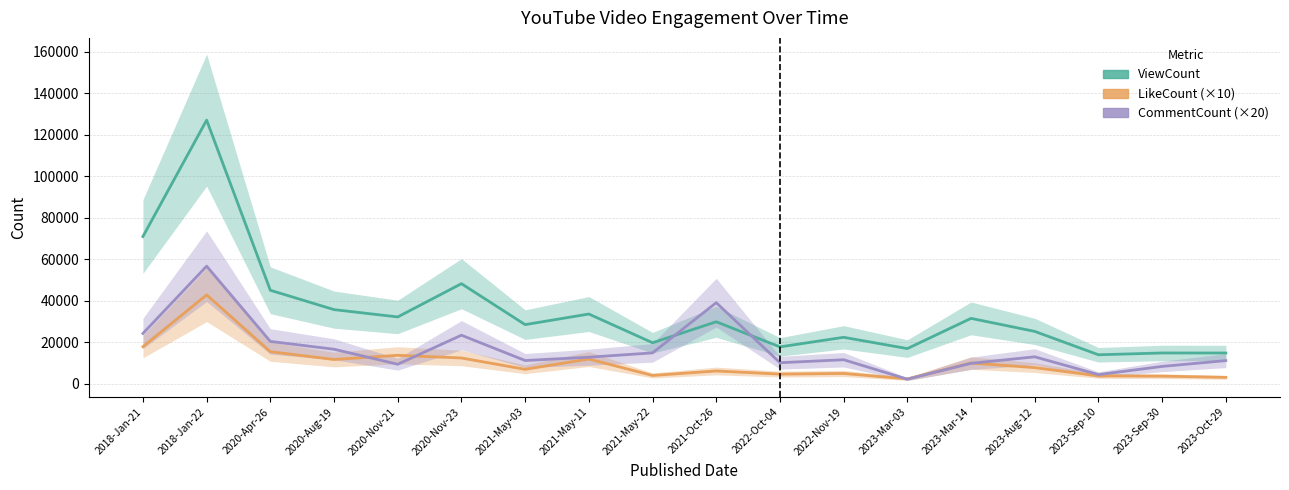

In ViewCount, how many points are higher than both neighbors (excluding endpoints)?

7